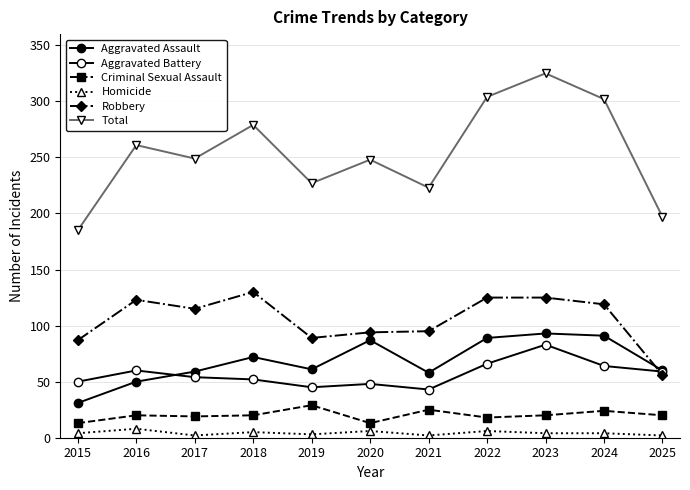

How many data points does each series have?

11